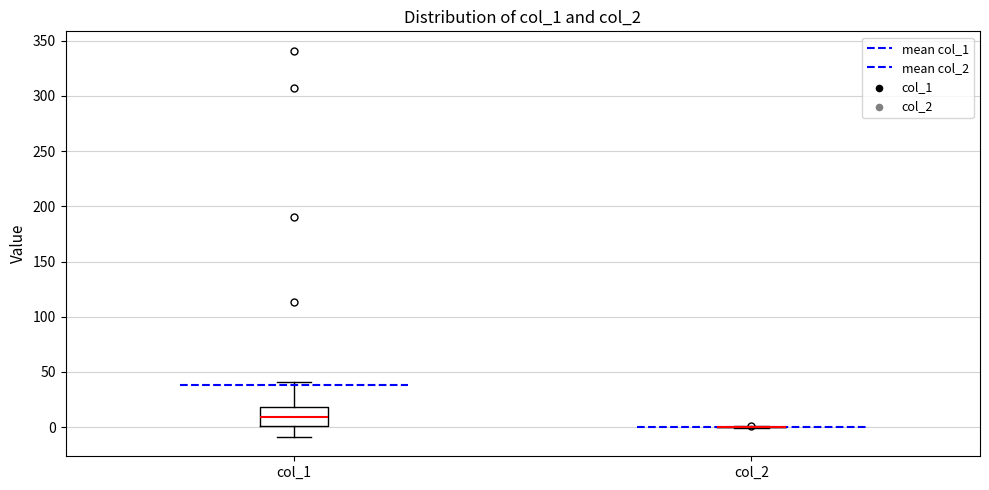

Reading left to right, read every box against the y-axis: the position of its median line, the range the box covers, and the ends of its whiskers. The values are not printed on the chart, so give them approximately, as read against the axis.

col_1: median 10, box 0 to 20, whiskers -10 to 40
col_2: box collapsed to a line at 0, whiskers 0 to 0